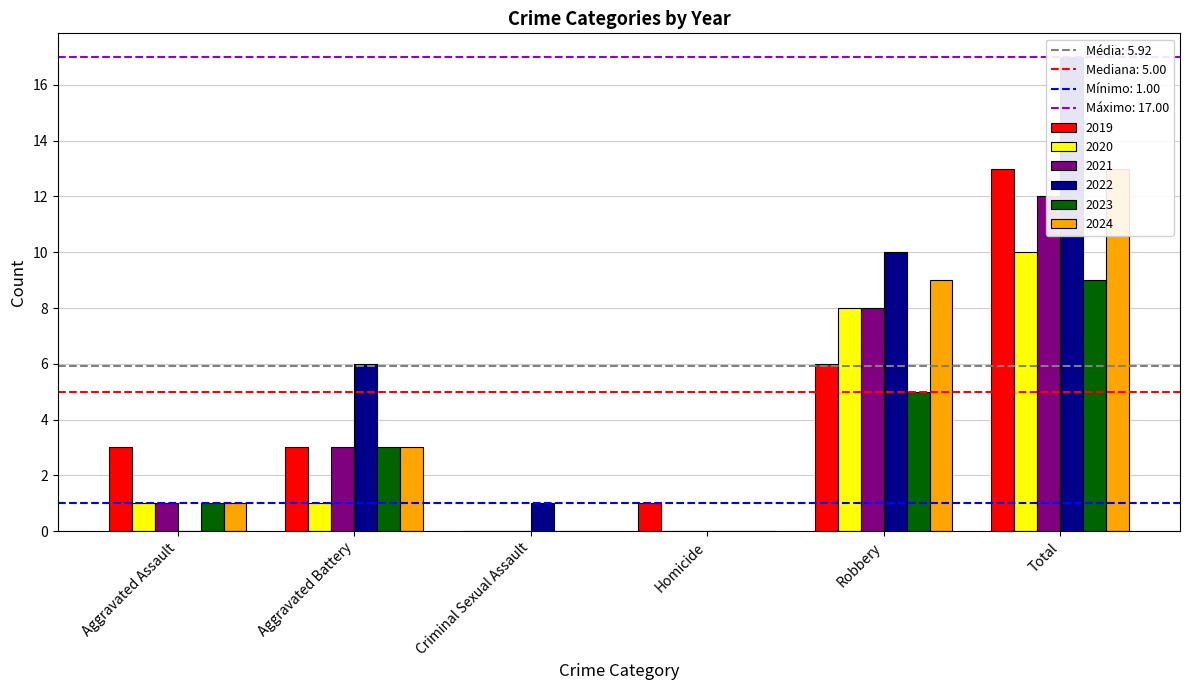

What position from the right is Aggravated Assault?

6